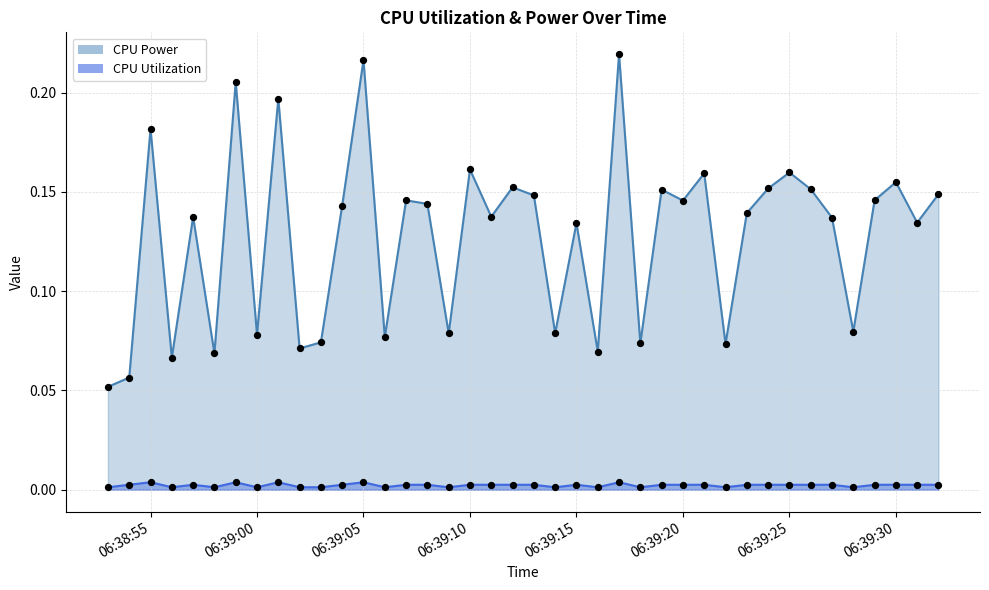

Which series reaches the maximum Y coordinate?

CPU Power